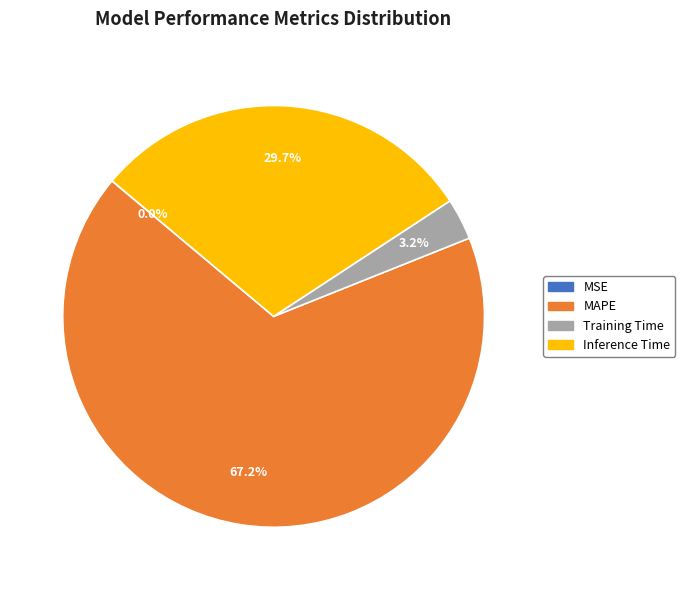

What percentage is the Inference Time slice, to the nearest percent?

30%